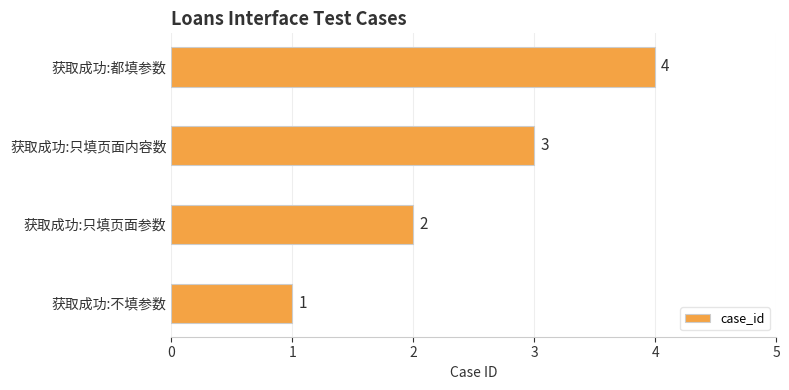

Are the bars horizontal?

Yes